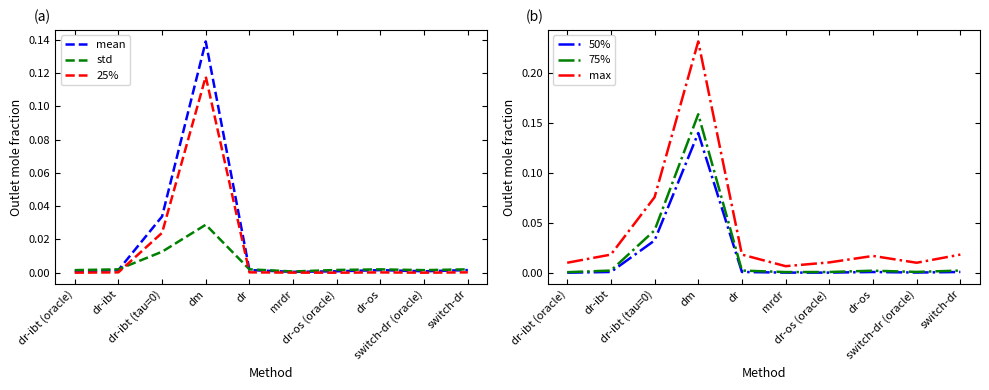

The max series shows 0.0 at dr-ibt (oracle). True or false?

False